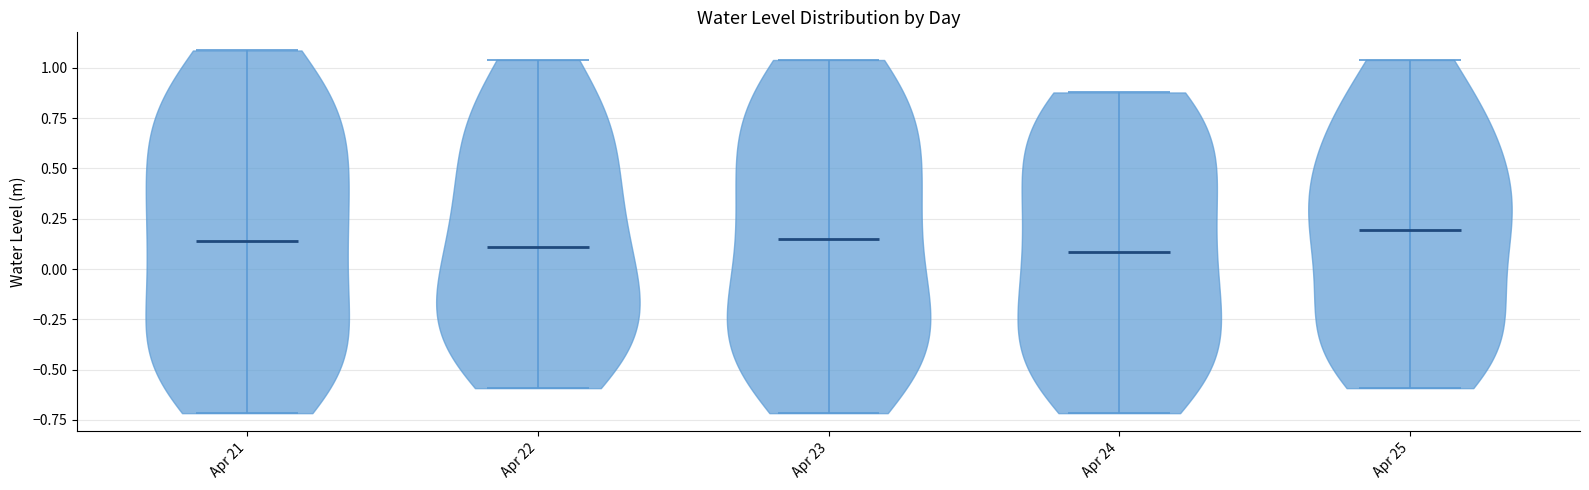

Reading left to right, read every violin against the y-axis: where its median line is, and the lowest and highest points it reaches. The values are not printed on the chart, so give them approximately, as read against the axis.

Apr 21: median line 0.15, lowest point -0.70, highest point 1.10
Apr 22: median line 0.10, lowest point -0.60, highest point 1.05
Apr 23: median line 0.15, lowest point -0.70, highest point 1.05
Apr 24: median line 0.10, lowest point -0.70, highest point 0.90
Apr 25: median line 0.20, lowest point -0.60, highest point 1.05